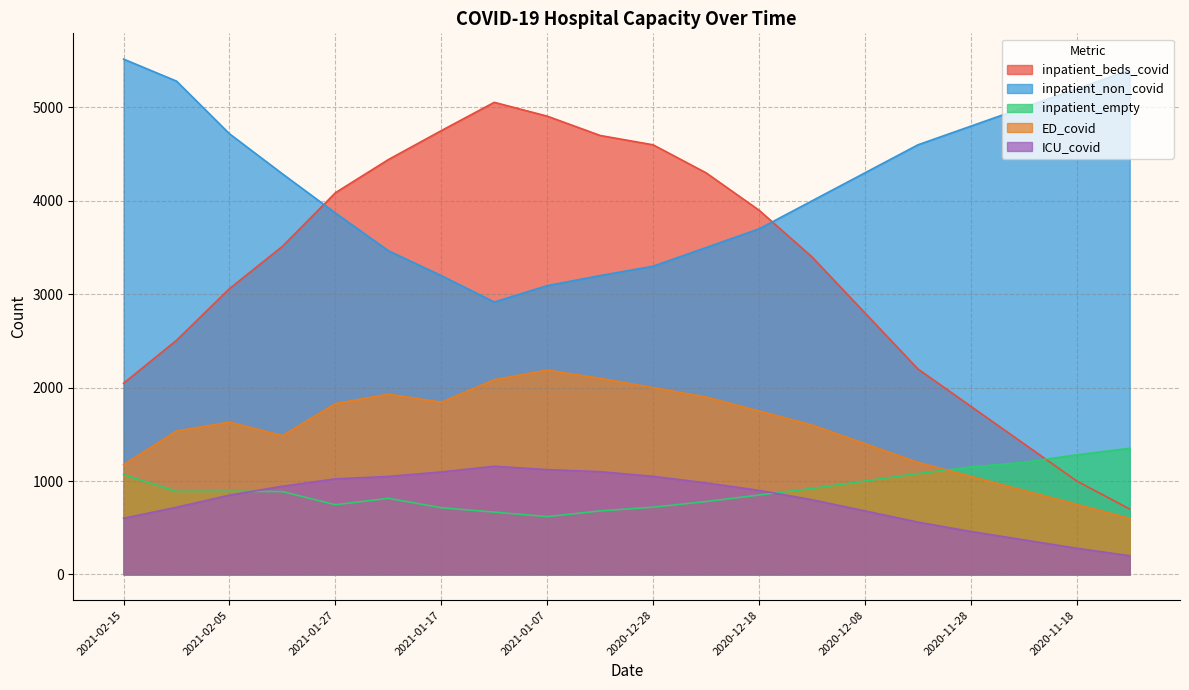

Where is the first local minimum for inpatient_empty?

2021-02-10